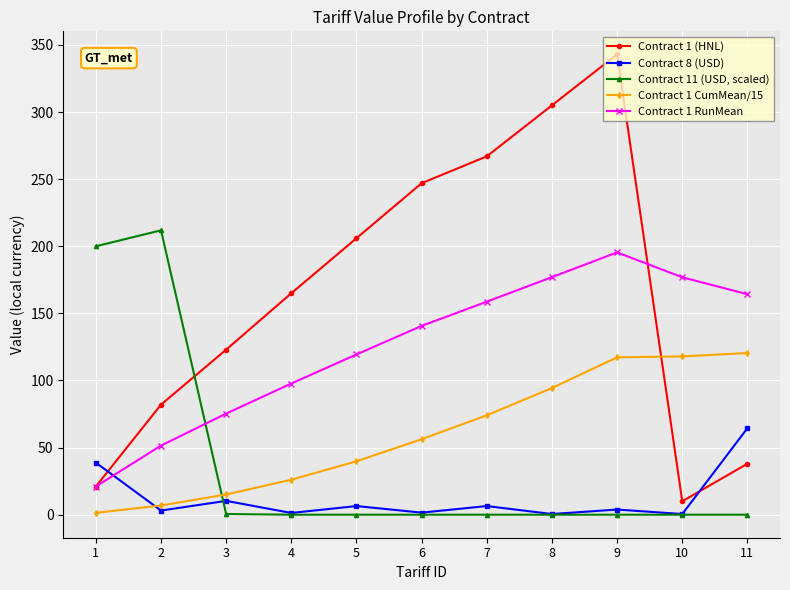

How many distinct data groups are displayed?

5